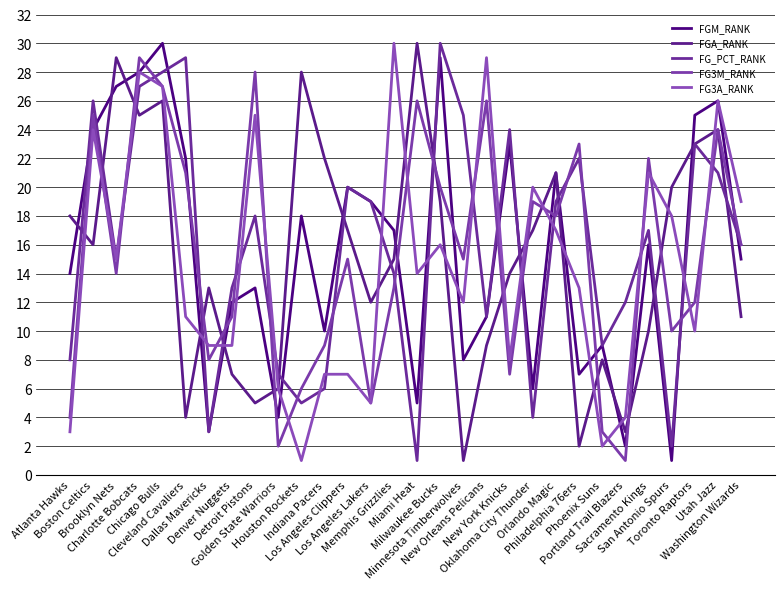

Where is FG_PCT_RANK nearest to the value 15?

Brooklyn Nets